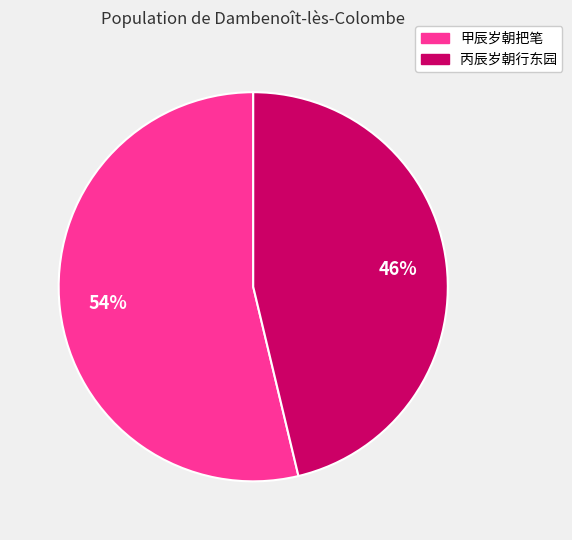

Does 甲辰岁朝把笔 account for over 50% of the chart?

Yes